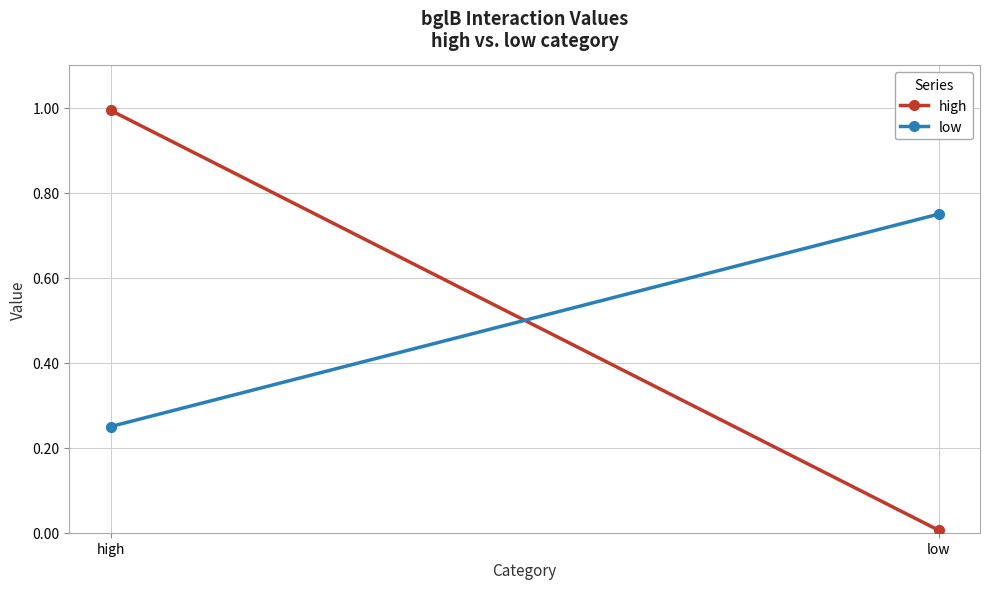

What is the total value across all series at low?

0.8